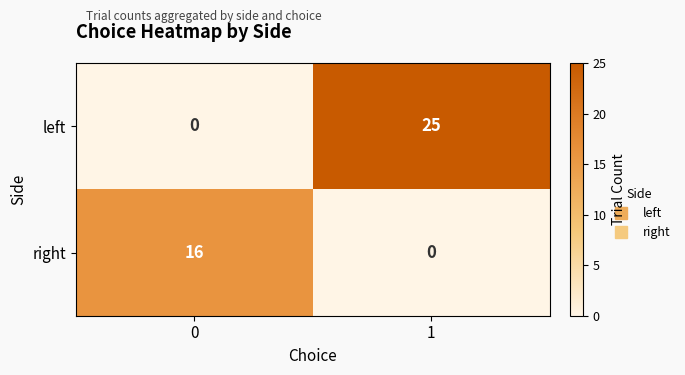

At how many categories does at least one series exceed 13?

2